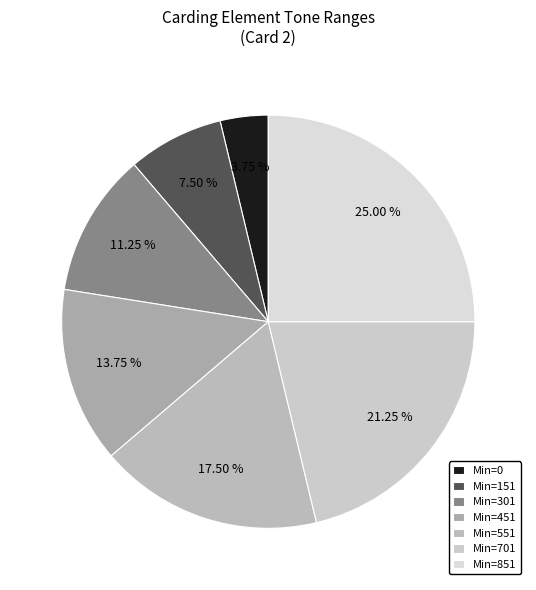

Does any single category account for the majority?

No